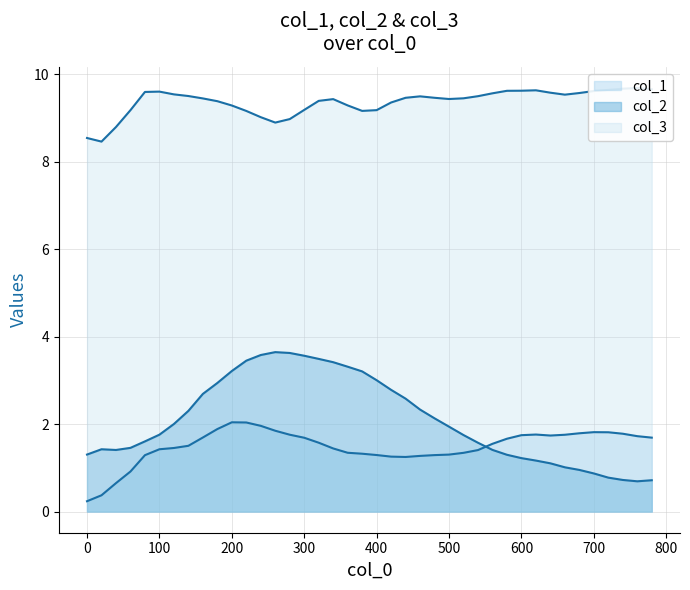

What is the sum of the col_3 values at 400 and 440?

18.6